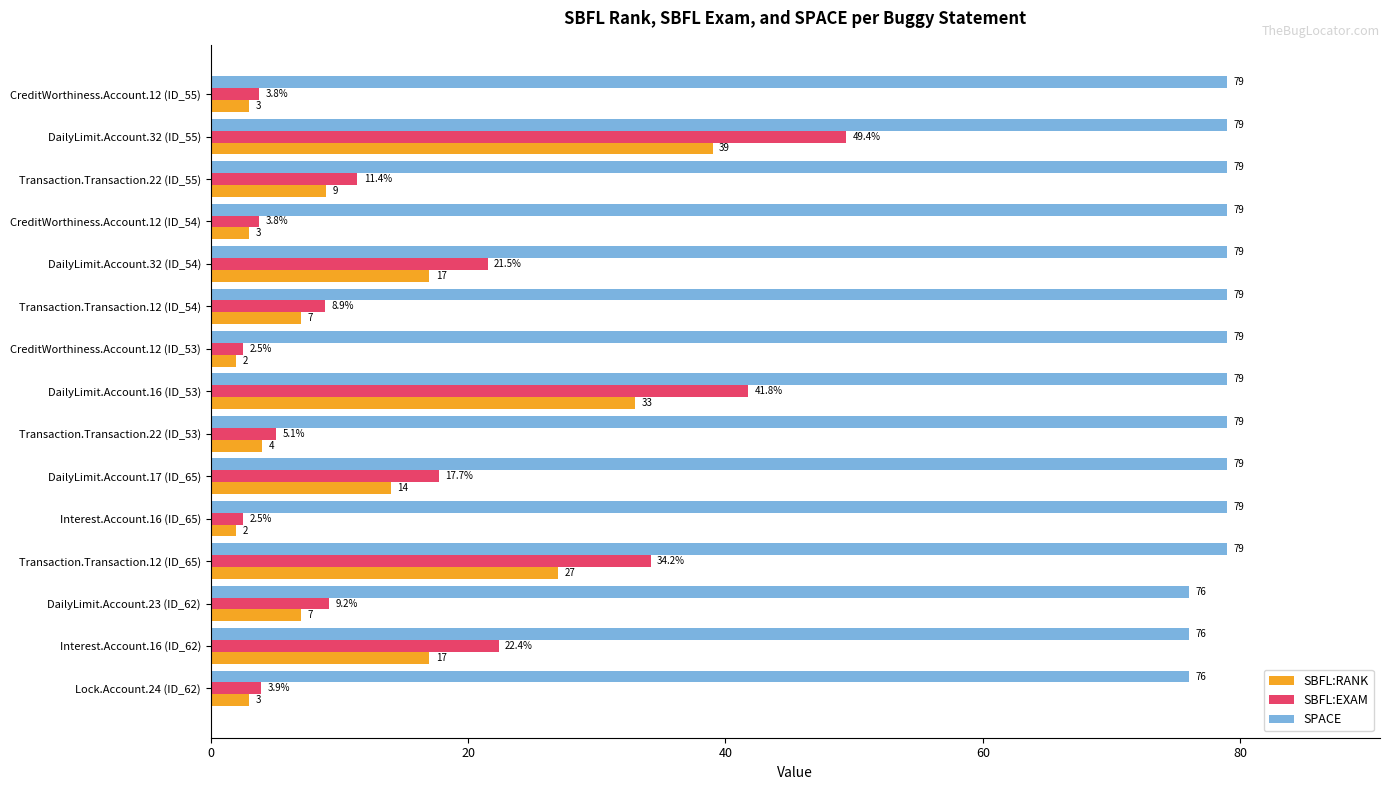

Which series changed the most between DailyLimit.Account.32 (ID_55) and Transaction.Transaction.12 (ID_54)?

SBFL:EXAM